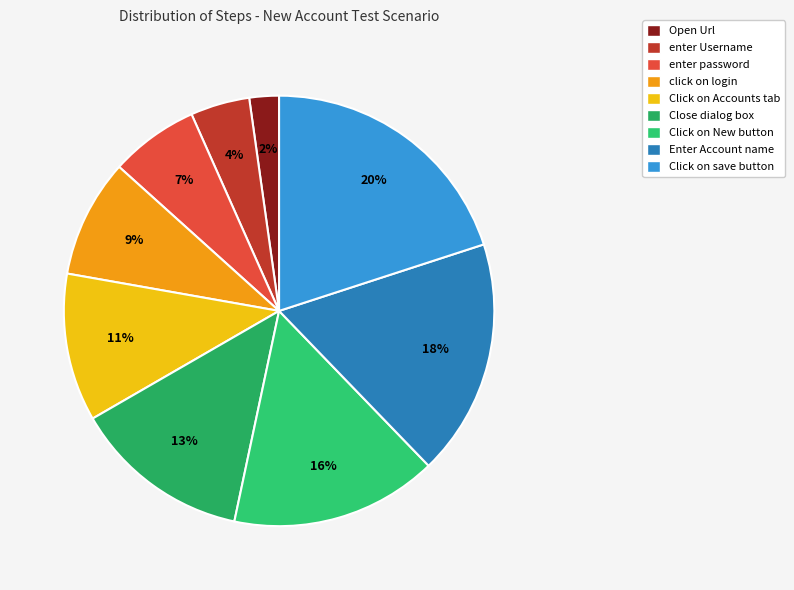

Does any single category account for the majority?

No